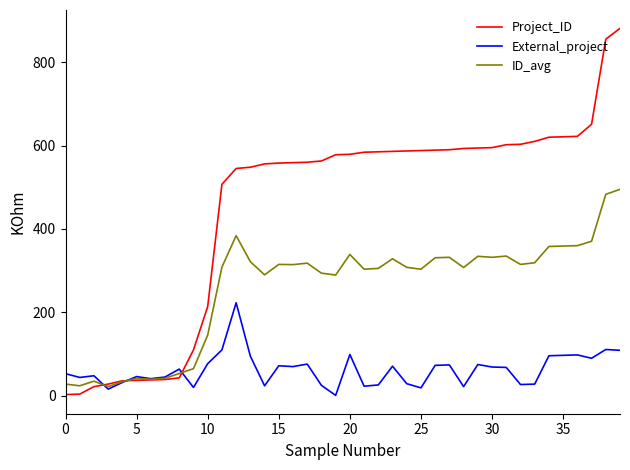

What is the greatest value displayed?

881.0